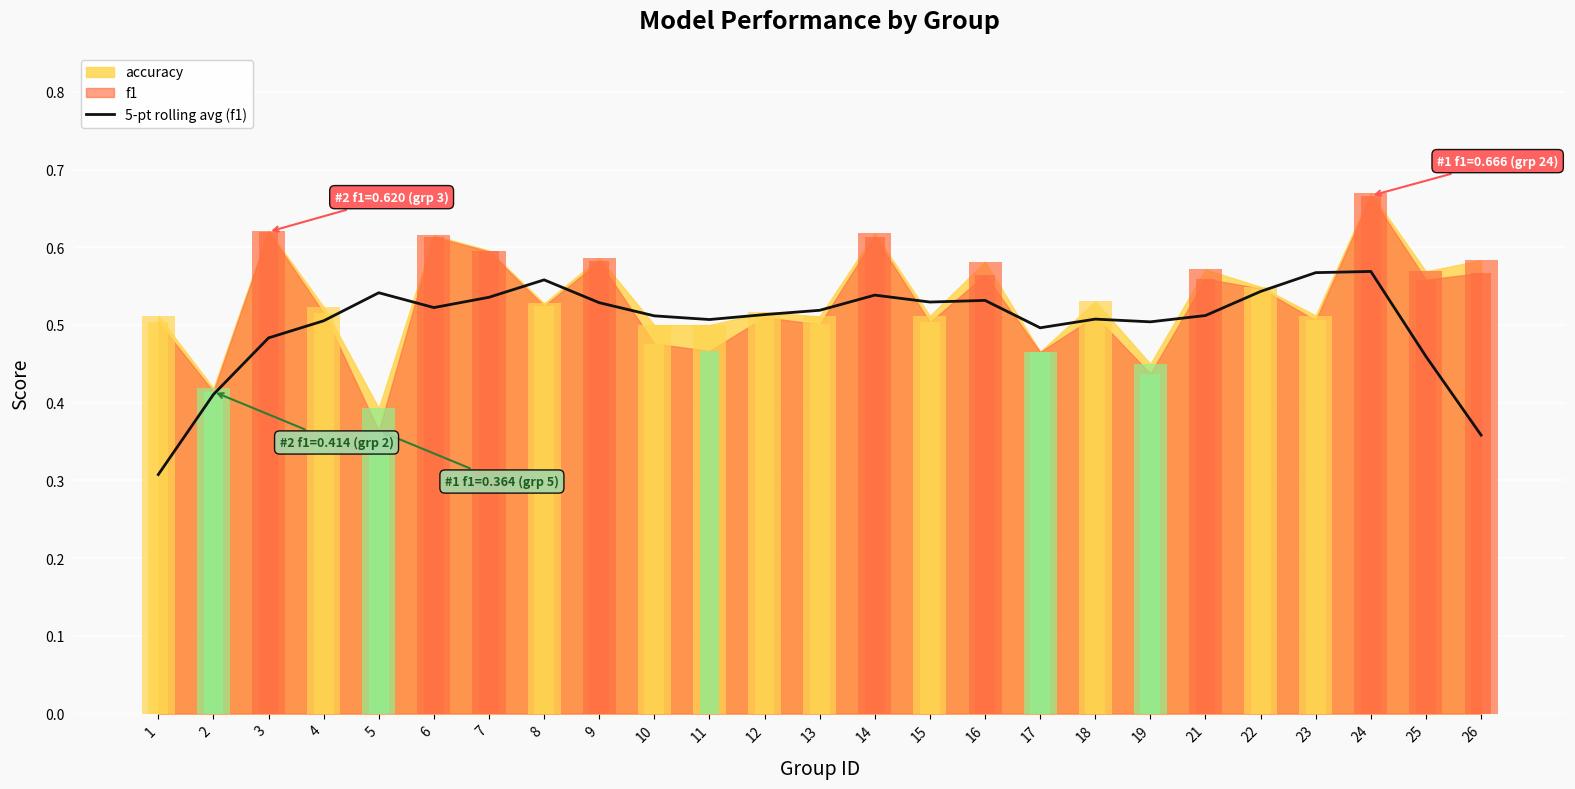

Which label corresponds to the smallest value in the chart?

1